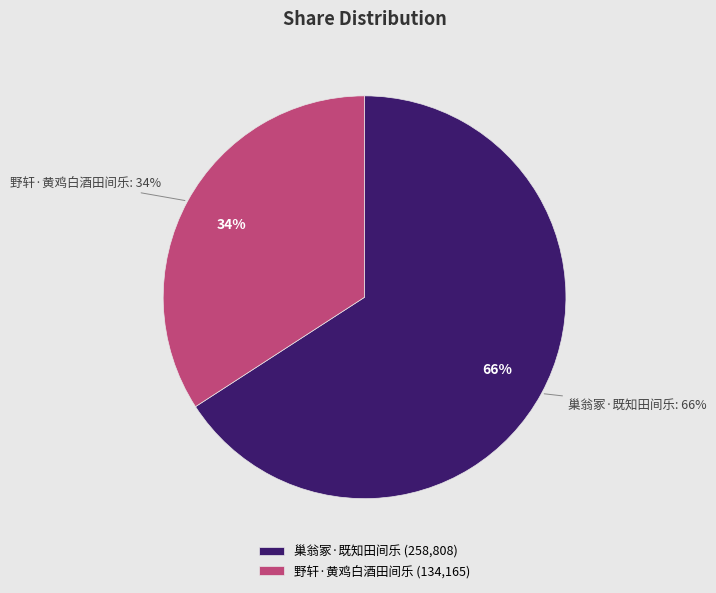

Which slice is the largest?

巢翁冢·既知田间乐